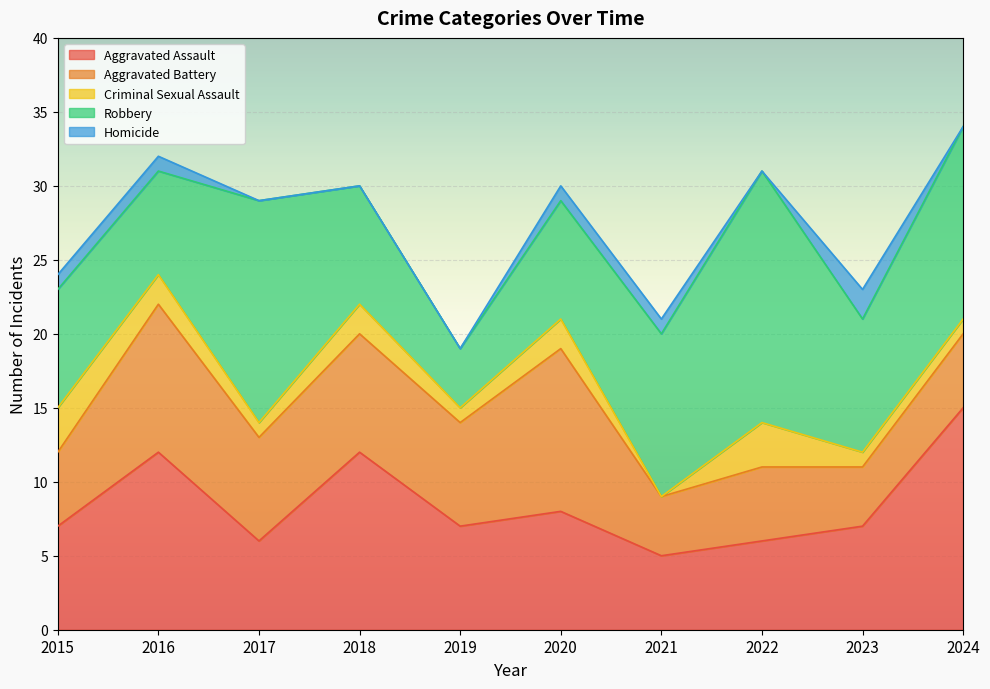

Where is the first local maximum for Aggravated Battery?

2016